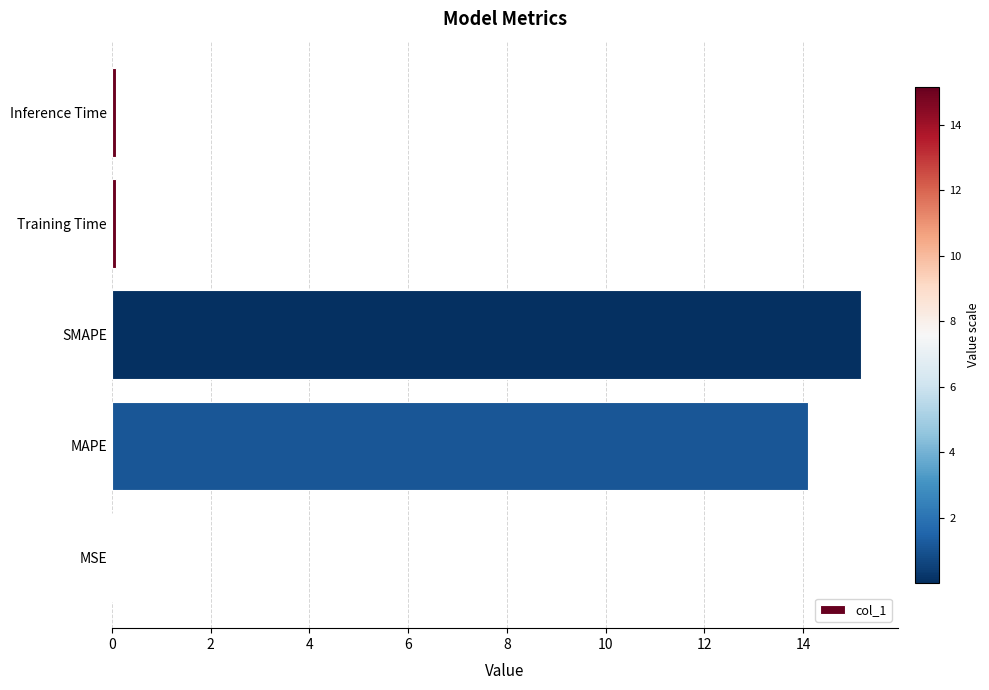

The value at MSE is 0.0. True or false?

True